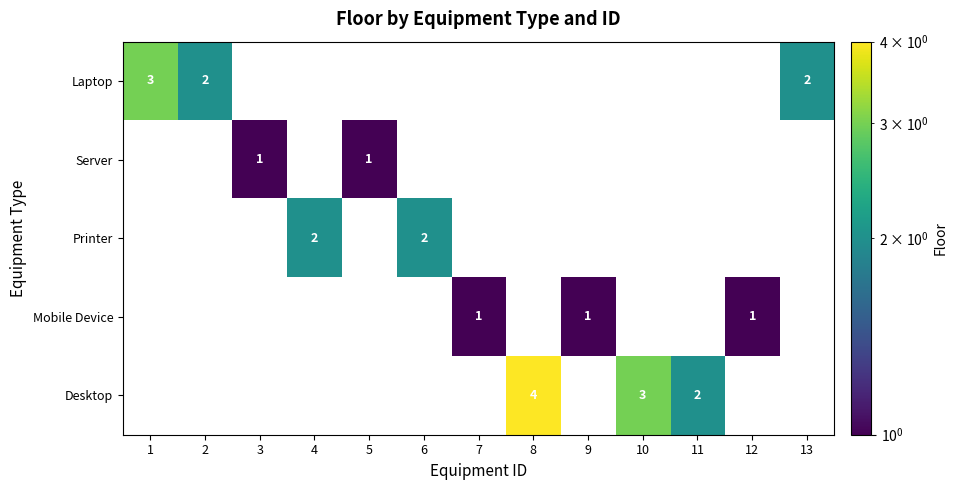

Which label corresponds to the largest value in the chart?

8